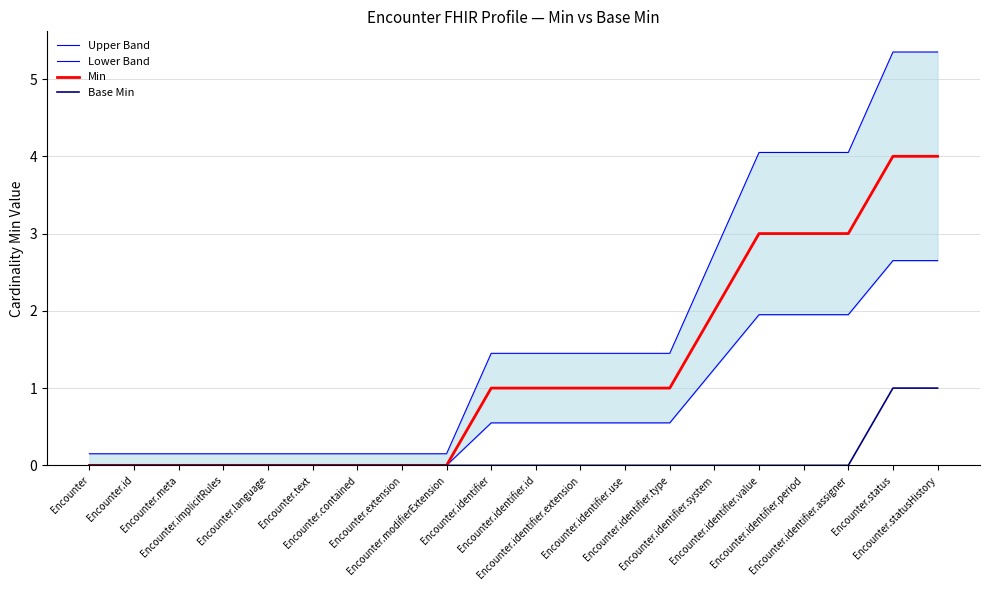

Read the Lower Band value at Encounter.status.

2.7